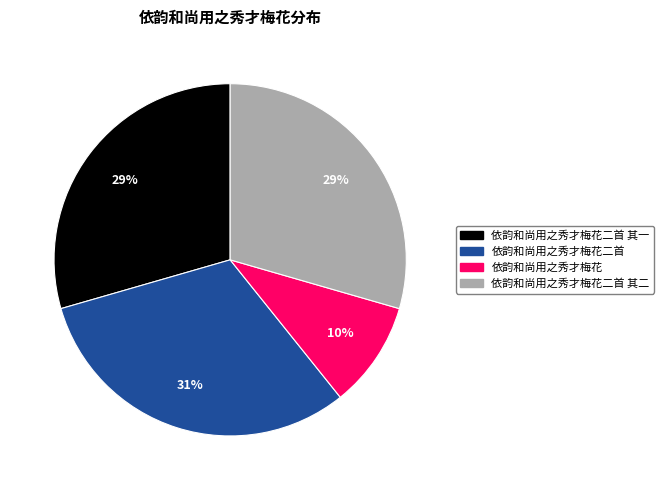

Is there any slice that represents more than half of the pie?

No